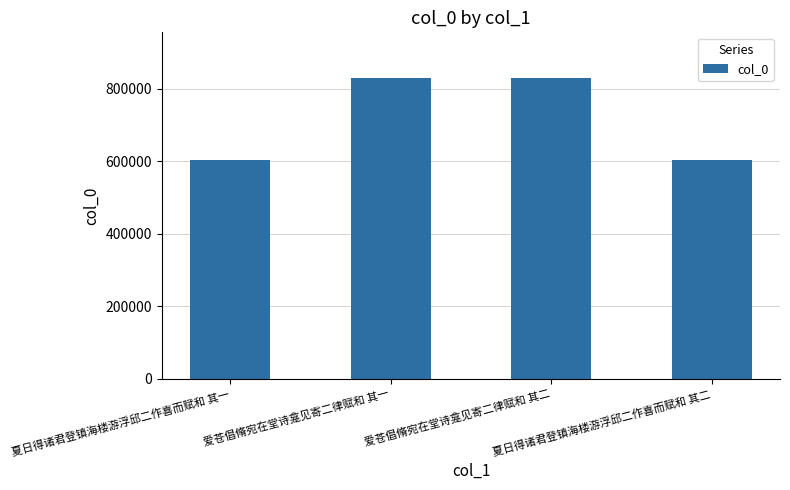

Are the bars horizontal?

No